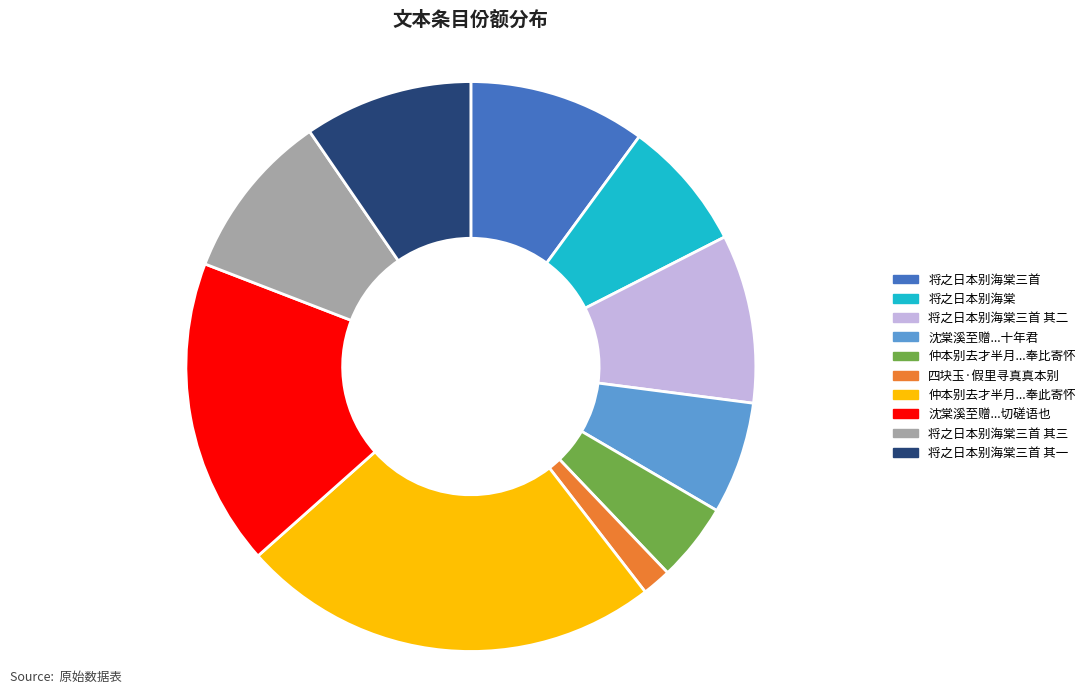

Do 四块玉·假里寻真真本别 and 沈棠溪至赠...十年君 together represent more than half of the pie?

No